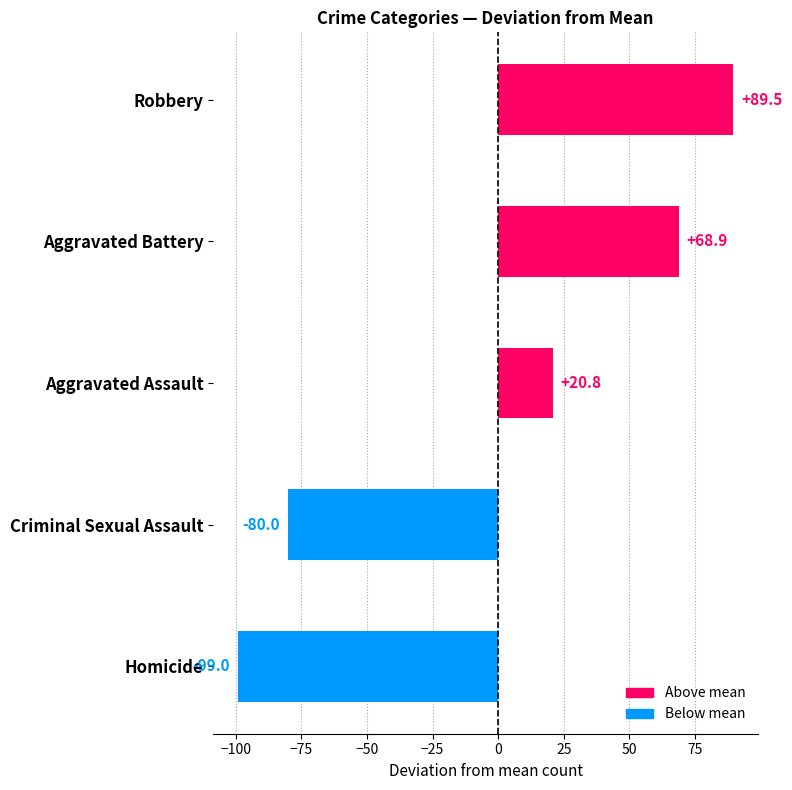

Is it true that Robbery equals 50 at 2021?

False